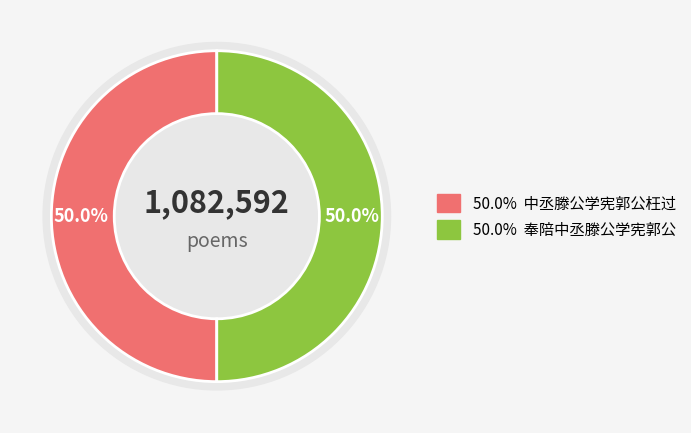

True or false: 奉陪中丞滕公学宪郭公登白鹤峰同赋 accounts for 64% of the total.

False